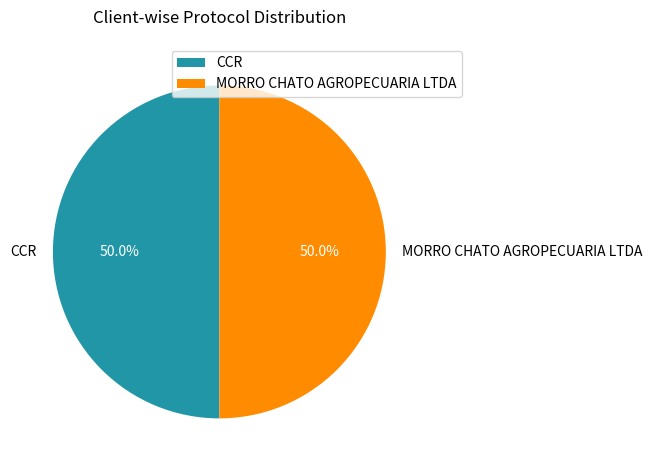

What percentage is NOT represented by MORRO CHATO AGROPECUARIA LTDA?

50.0%